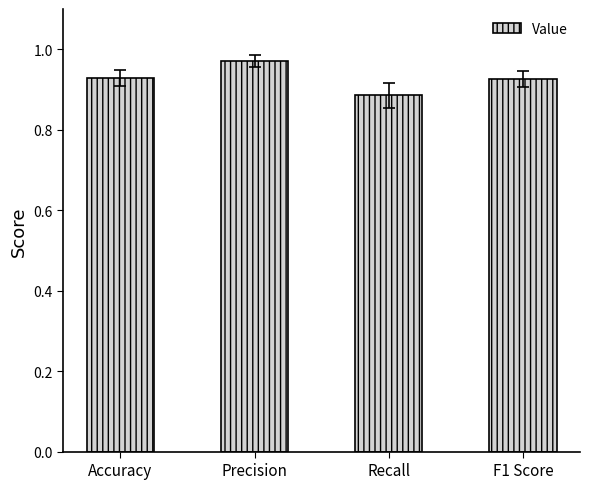

What is the label of the 2nd bar from the right?

Recall